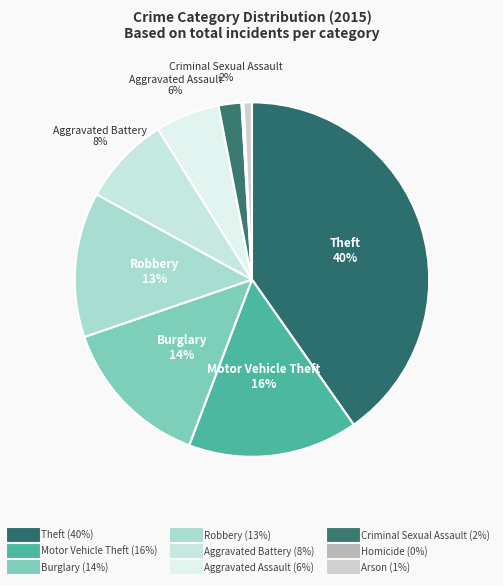

What is the largest slice in the pie chart?

Theft